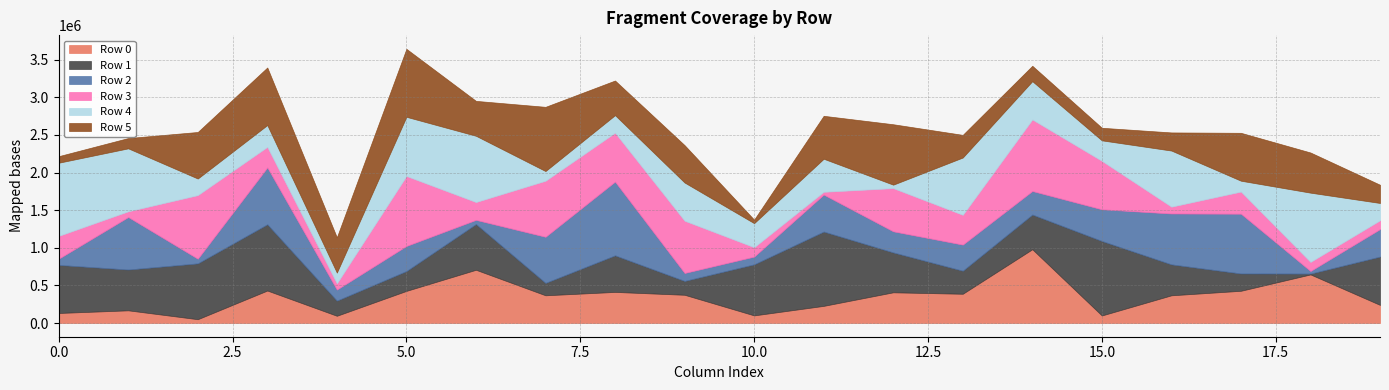

Reading left to right, what are all the values shown in this chart?

Row 0: 0=133324	1=168530	2=50579	3=431627	4=96074	5=426968	6=707442	7=368363	8=413254	9=375178	10=101169	11=227872	12=408045	13=388625	14=980434	15=100011	16=368185	17=428352	18=645861	19=240629
Row 1: 0=638961	1=542549	2=742264	3=880979	4=201581	5=264013	6=608380	7=165084	8=486297	9=184296	10=678791	11=987929	12=530367	13=306520	14=461452	15=990706	16=411435	17=230238	18=11073	19=642466
Row 2: 0=82514	1=697826	2=61770	3=755193	4=146764	5=333207	6=55194	7=612803	8=980018	9=105709	10=102652	11=491231	12=280317	13=346986	14=312740	15=420810	16=675985	17=794532	18=34490	19=364989
Row 3: 0=303227	1=75920	2=845295	3=273267	4=82540	5=930092	6=236858	7=744703	8=649774	9=694494	10=124814	11=37011	12=574007	13=395935	14=950840	15=643940	16=90870	17=293840	18=120476	19=117137
Row 4: 0=972119	1=836507	2=220263	3=289898	4=143018	5=786272	6=880419	7=128557	8=233318	9=507422	10=319592	11=438961	12=45815	13=761452	14=508665	15=272091	16=745397	17=144153	18=920438	19=230056
Row 5: 0=87277	1=137055	2=618726	3=765231	4=469196	5=903546	6=464057	7=853674	8=460311	9=497005	10=46671	11=570939	12=803239	13=301023	14=204916	15=167237	16=240993	17=636744	18=533866	19=242325